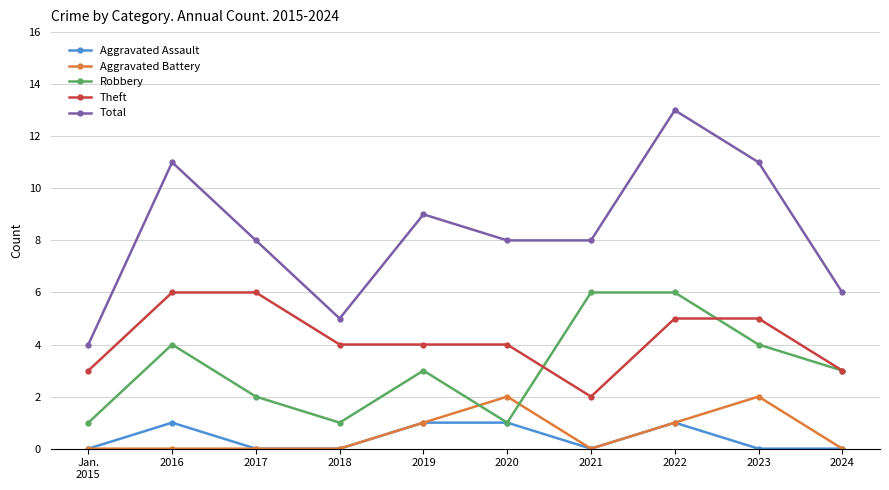

The value of Total at 2018 is 8. True or false?

False